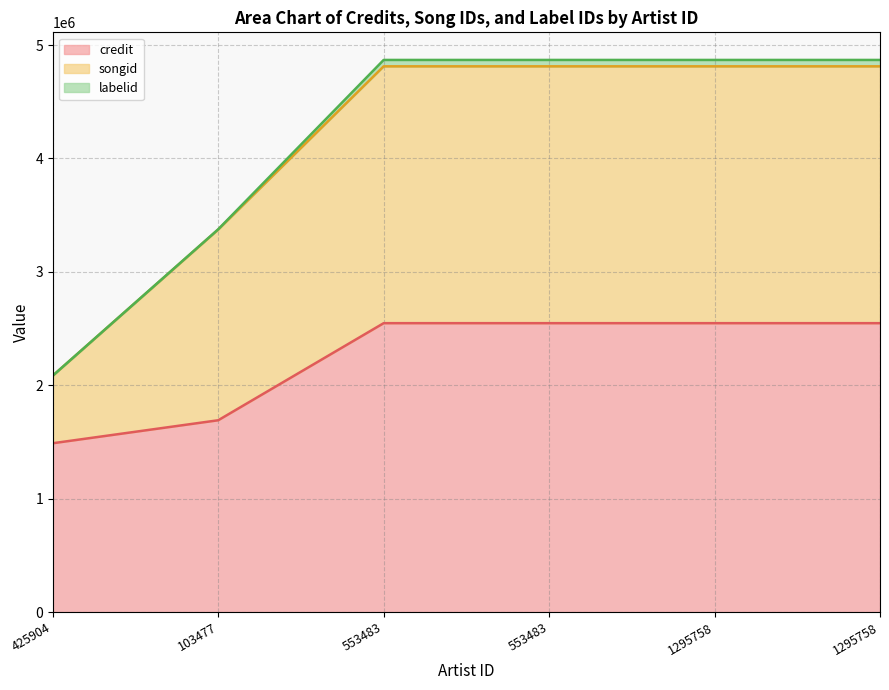

Is it true that songid equals 4812100 at 1295758?

True